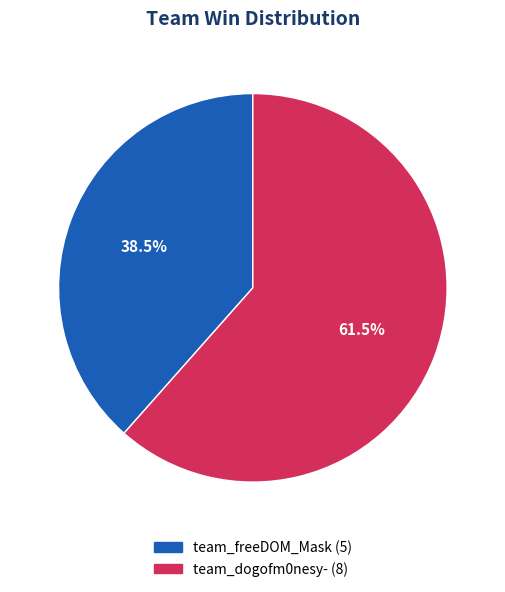

To the nearest percent, what is the difference between the largest and smallest slice percentages?

23%